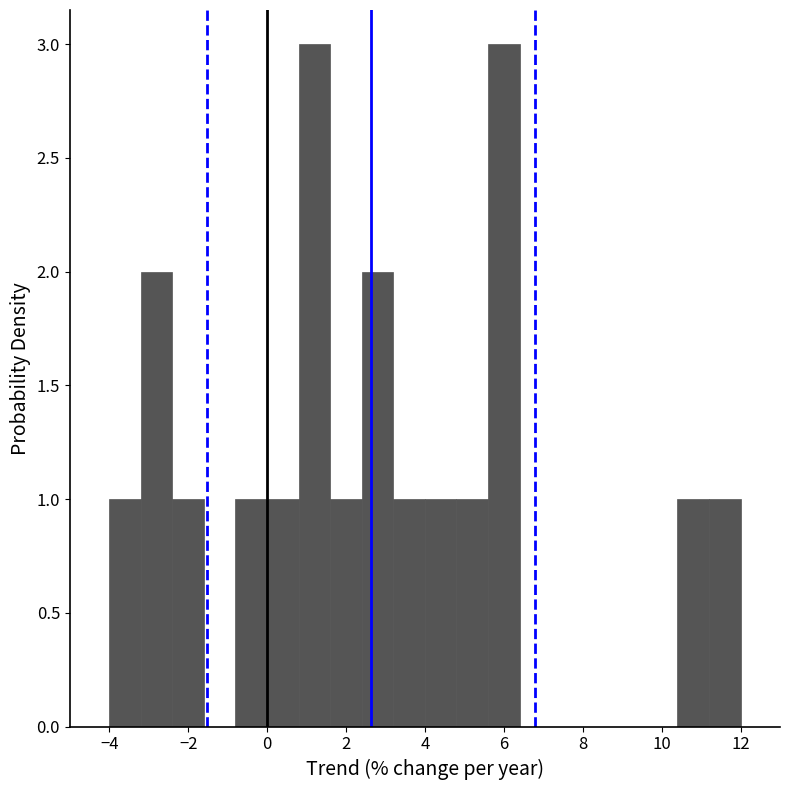

What is the height of the bar covering 0.8 to 1.6 on the x-axis? The values are not printed on the chart, so give them approximately, as read against the axis.

3